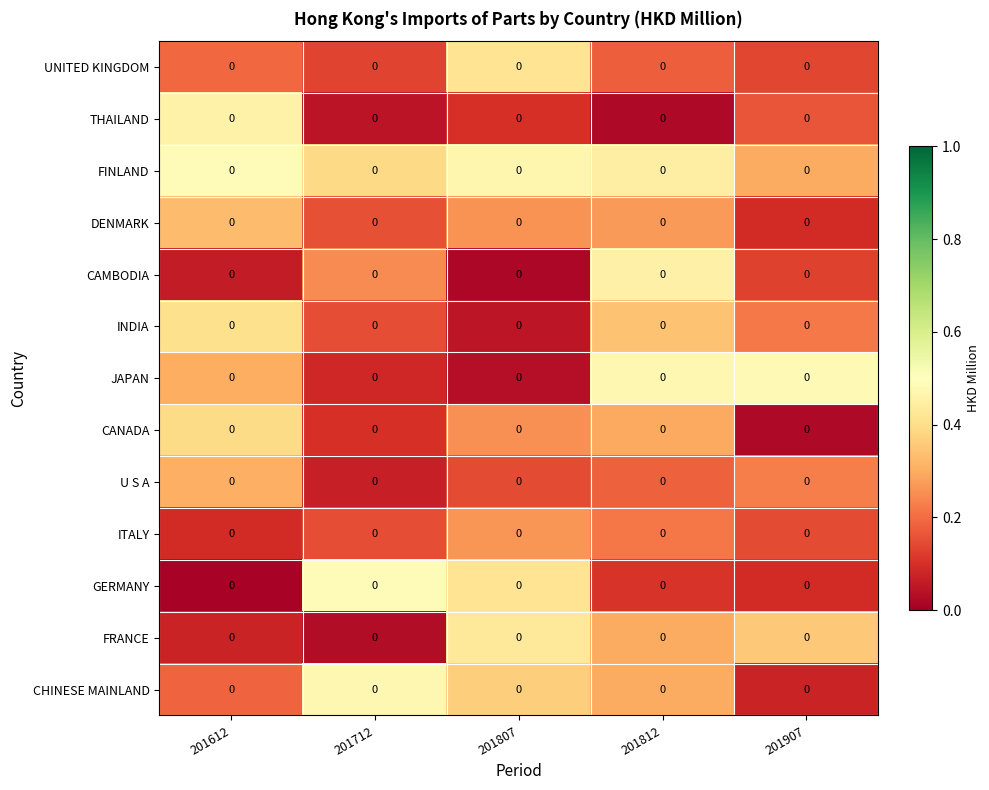

How many CHINESE MAINLAND values are between 0 and 1?

5